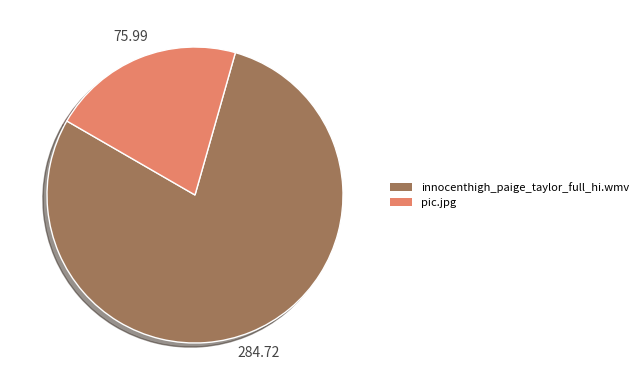

Combined, do innocenthigh_paige_taylor_full_hi.wmv and pic.jpg account for over 50%?

Yes